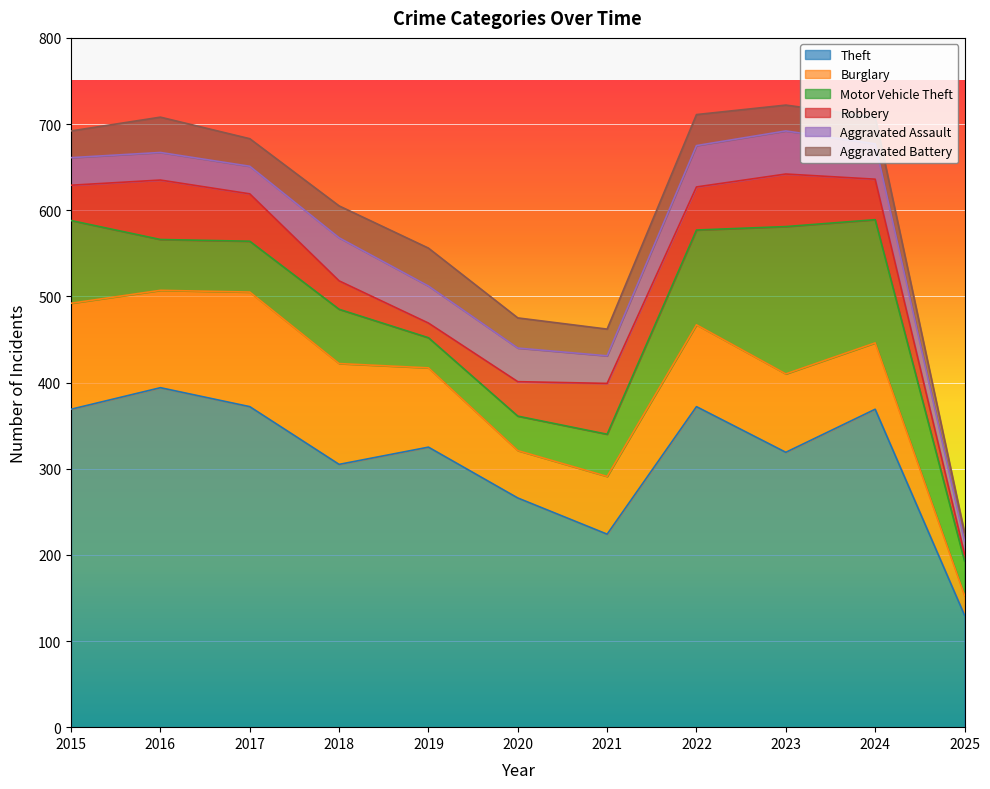

What is the value of the Aggravated Battery point at the 6th from the left?

35